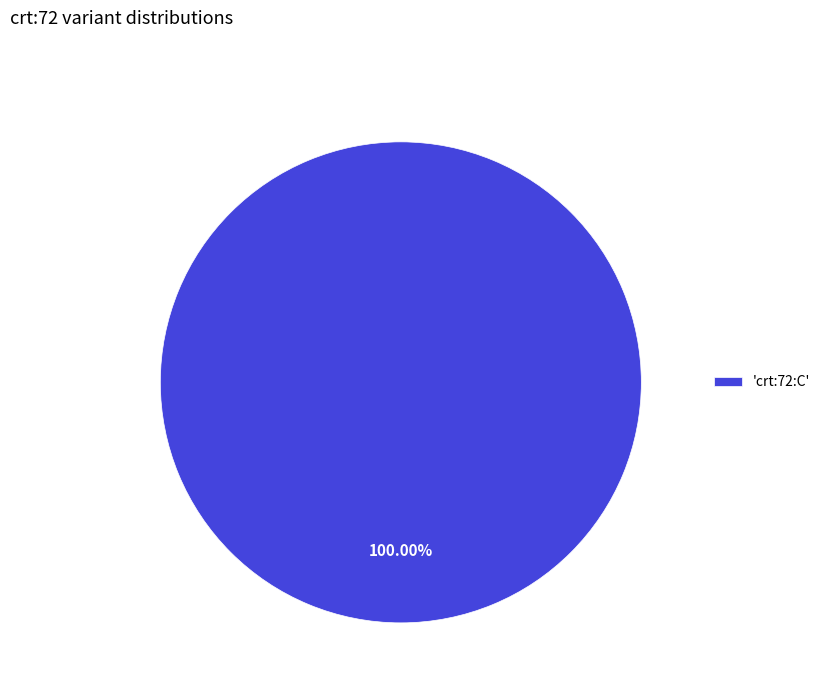

Which category accounts for the majority?

'crt:72:C'